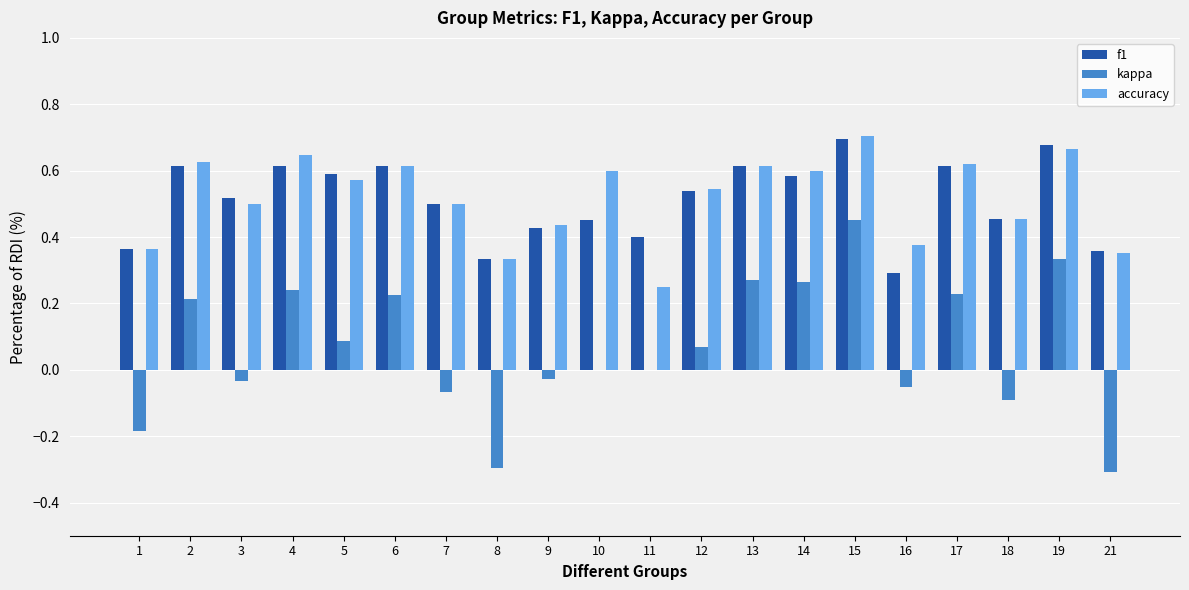

The value of kappa at 14 is 0.3. True or false?

True